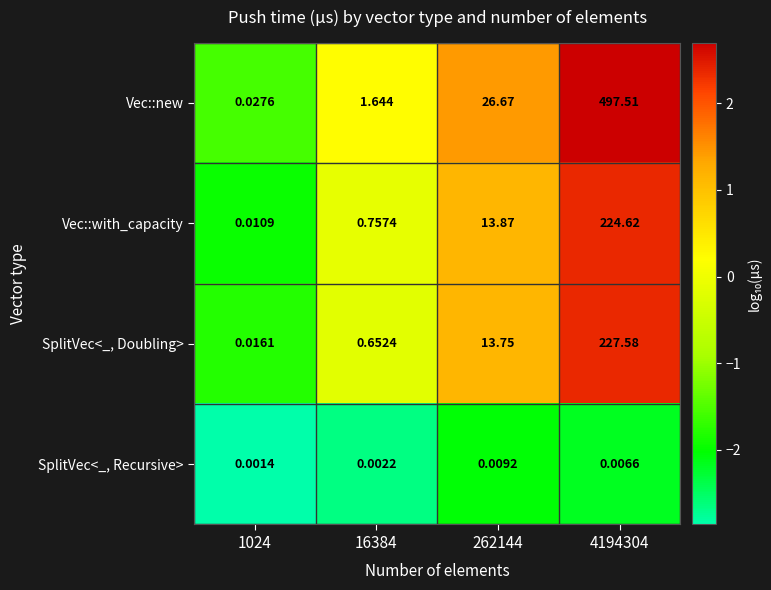

Rank the series at 1024 from highest to lowest value.

Vec::new, SplitVec<_, Doubling>, Vec::with_capacity, SplitVec<_, Recursive>